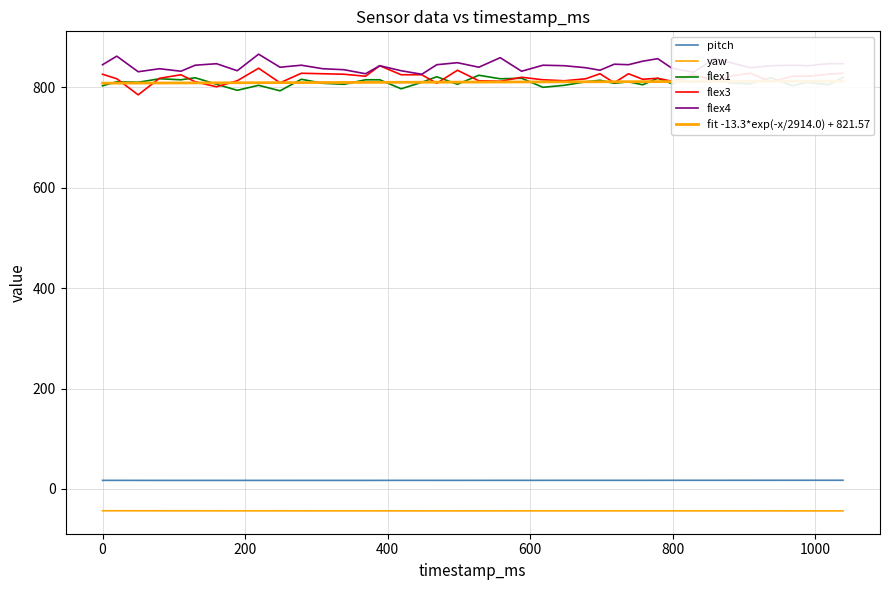

Count the number of categories in the chart.

40